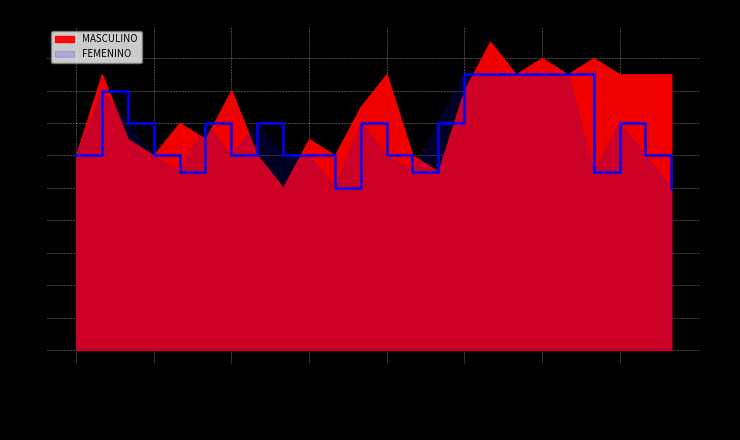

What is the value of the 22nd point from the left?

14